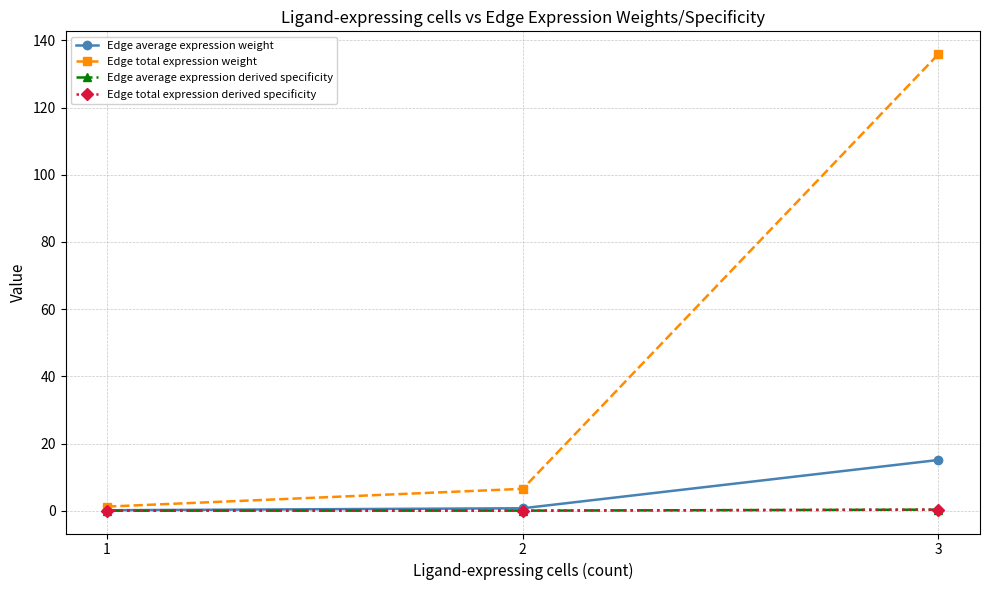

Reading left to right, list all the values displayed in this chart.

Edge average expression weight: 0.1	0.7	15.1
Edge total expression weight: 1.2	6.5	135.9
Edge average expression derived specificity: 0.0	0.0	0.3
Edge total expression derived specificity: 0.0	0.0	0.3